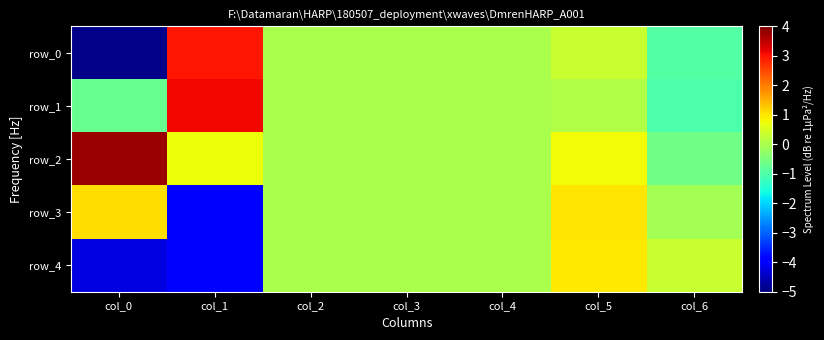

Is it true that row_1 equals 3.1 at col_1?

True